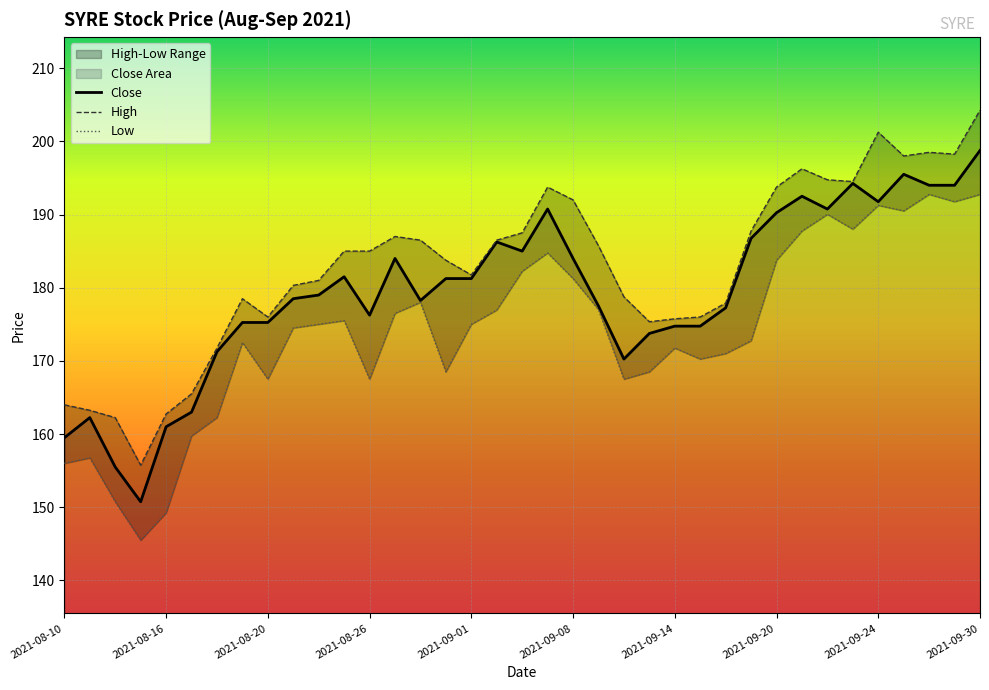

What is the maximum value for Close?

198.8